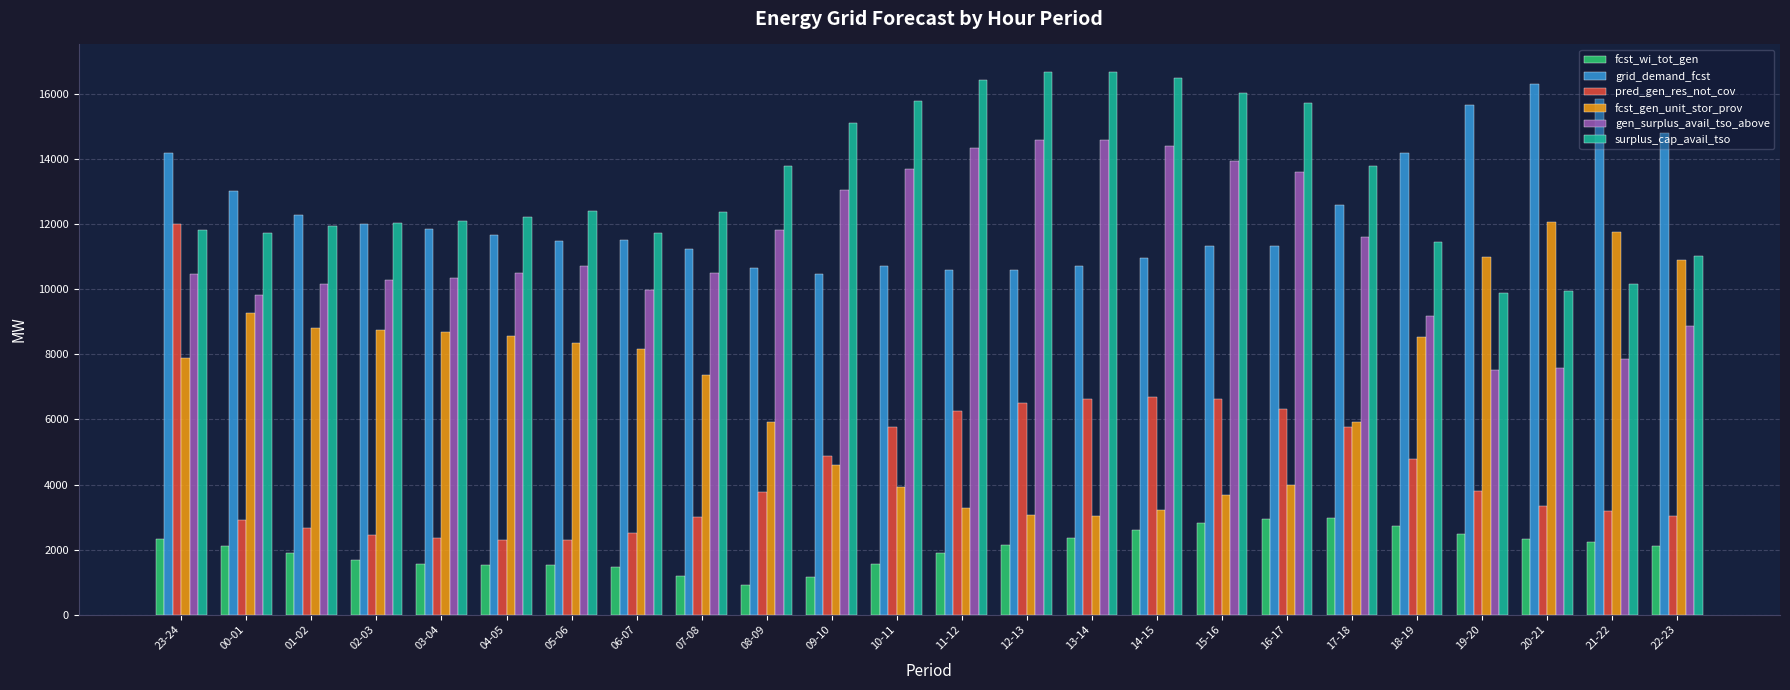

Which series changed the most between 00-01 and 13-14?

fcst_gen_unit_stor_prov